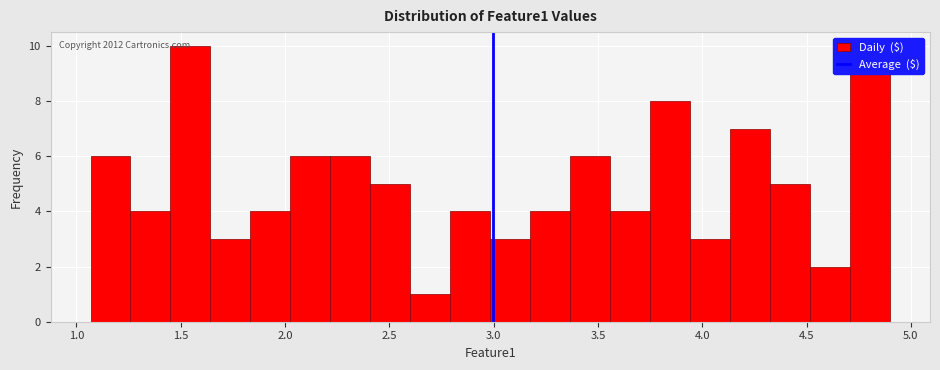

Read against the x-axis, roughly where is the centre of the tallest bar?

1.55